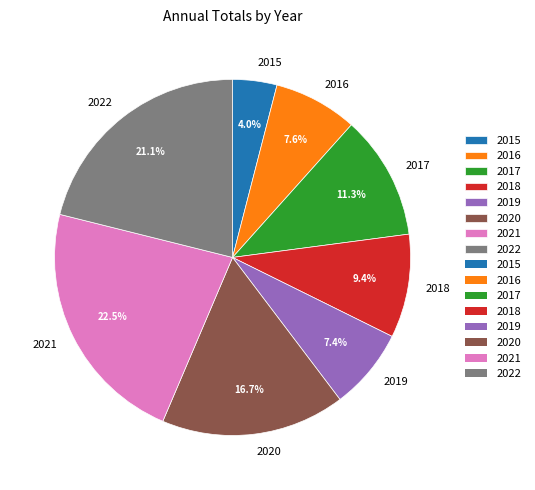

Approximately how many times larger is the value at 2015 compared to 2019?

0.5